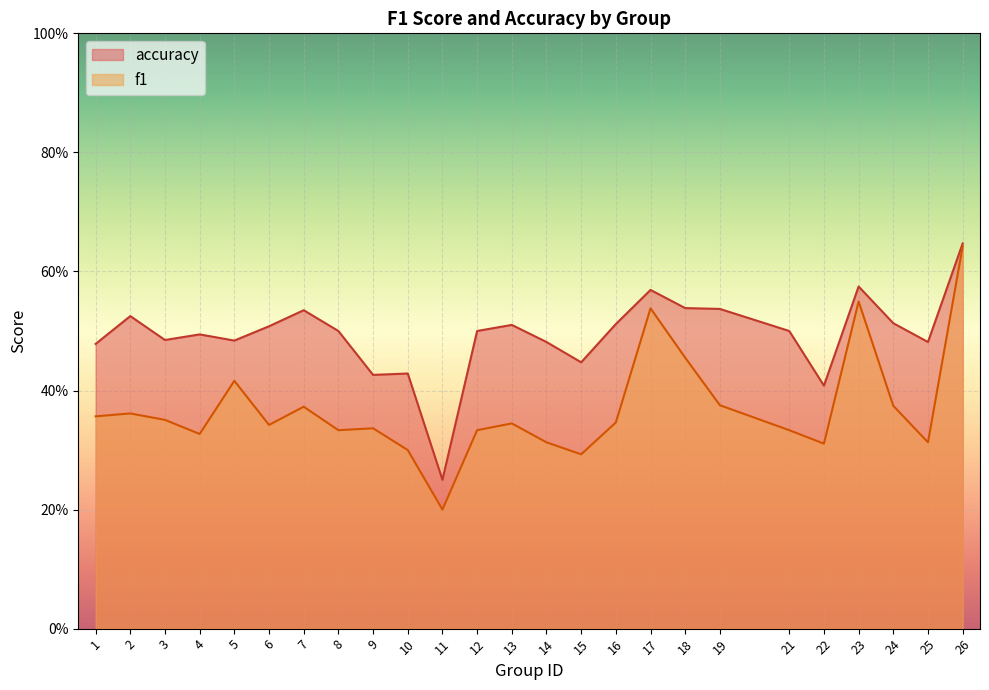

What is the value of the accuracy point at the 19th from the left?

0.5